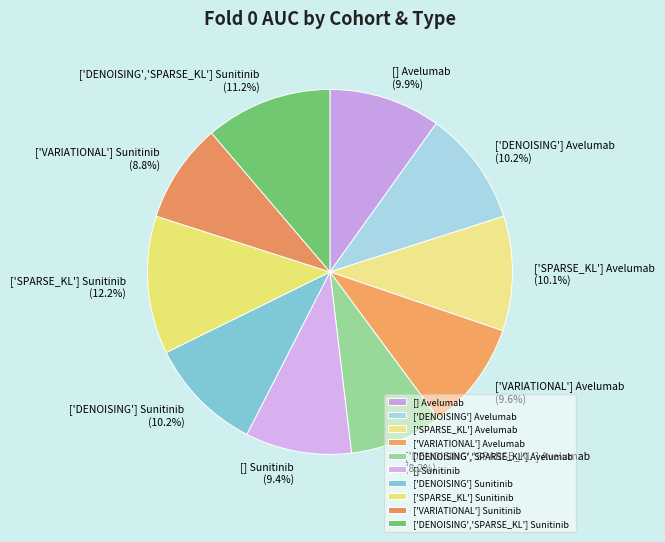

Does any single category account for the majority?

No